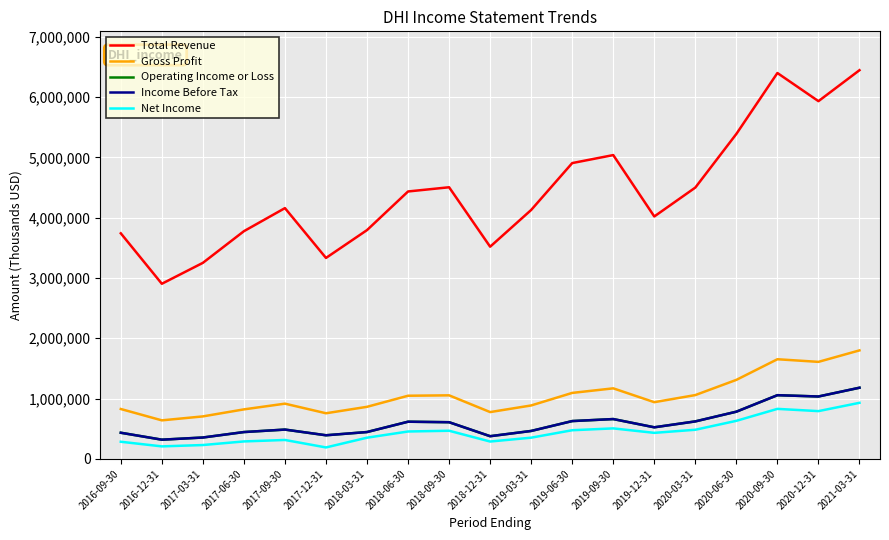

What is the sum of the Gross Profit values at 2018-12-31 and 2017-09-30?

1691400